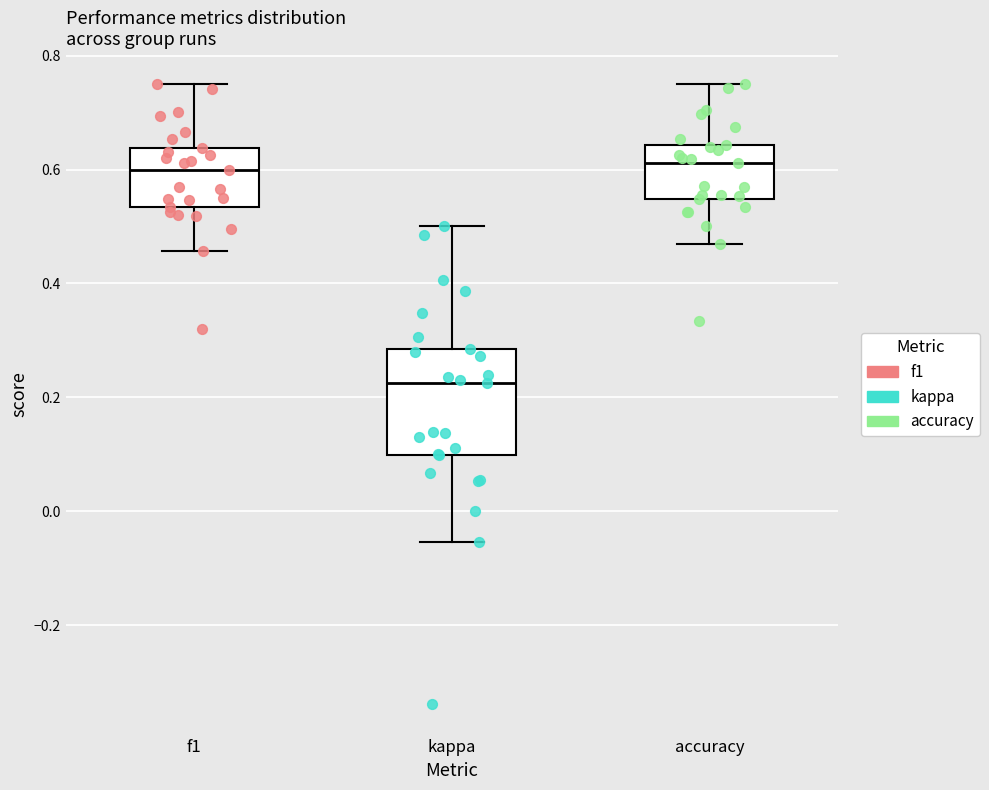

Reading left to right, read every box against the y-axis: the position of its median line, the range the box covers, and the ends of its whiskers. The values are not printed on the chart, so give them approximately, as read against the axis.

f1: median 0.60, box 0.54 to 0.64, whiskers 0.46 to 0.76
kappa: median 0.22, box 0.10 to 0.28, whiskers -0.06 to 0.50
accuracy: median 0.62, box 0.54 to 0.64, whiskers 0.46 to 0.76